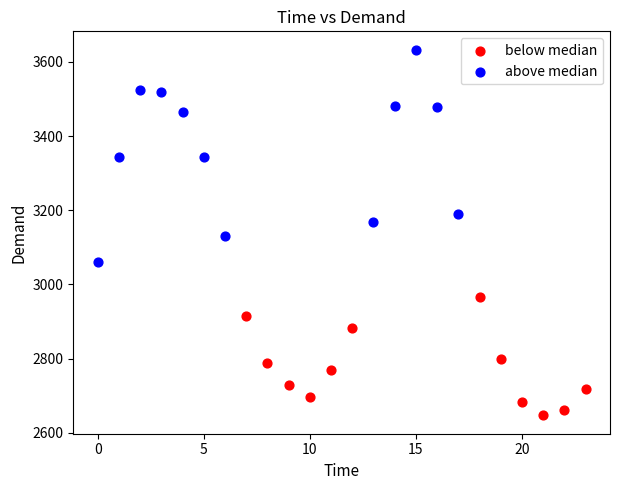

What are all the series names shown in the legend?

below median, above median